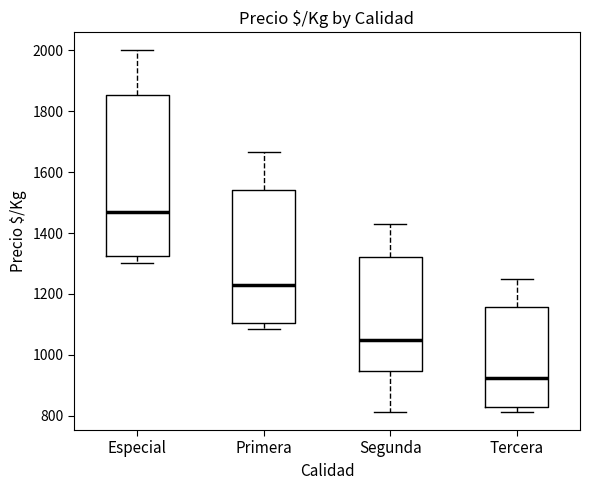

Which box is the tallest, from its lower edge to its upper edge?

Especial